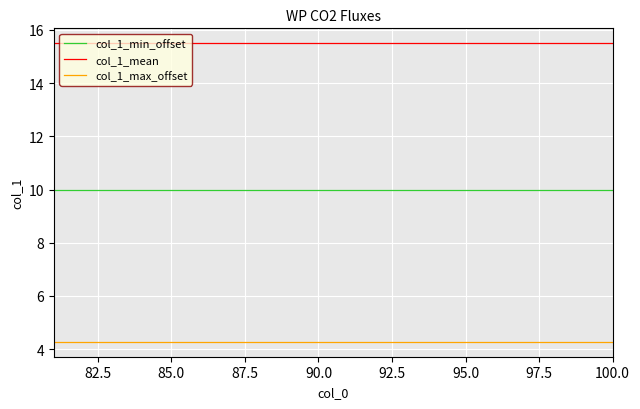

Reading left to right, transcribe all the data shown in this chart.

col_1_min_offset: 10.0	10.0	10.0	10.0	10.0	10.0	10.0	10.0	10.0	10.0	10.0	10.0	10.0	10.0	10.0	10.0	10.0	10.0	10.0	10.0
col_1_mean: 15.5	15.5	15.5	15.5	15.5	15.5	15.5	15.5	15.5	15.5	15.5	15.5	15.5	15.5	15.5	15.5	15.5	15.5	15.5	15.5
col_1_max_offset: 4.3	4.3	4.3	4.3	4.3	4.3	4.3	4.3	4.3	4.3	4.3	4.3	4.3	4.3	4.3	4.3	4.3	4.3	4.3	4.3